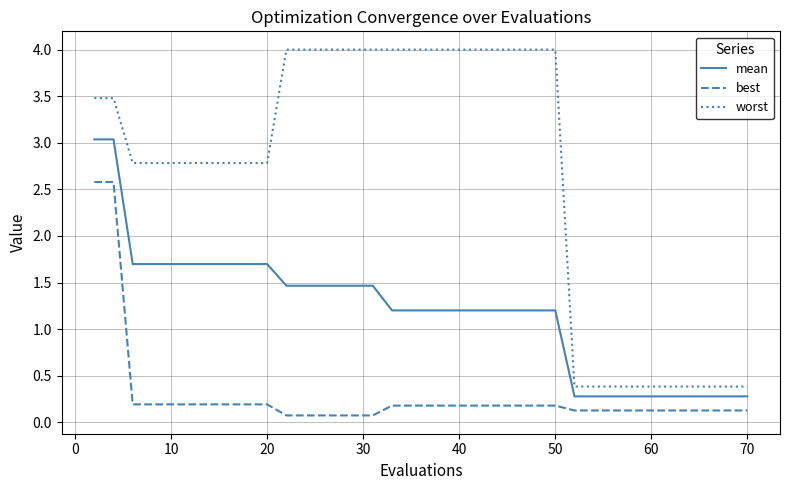

Which series has the largest range (max minus min)?

worst